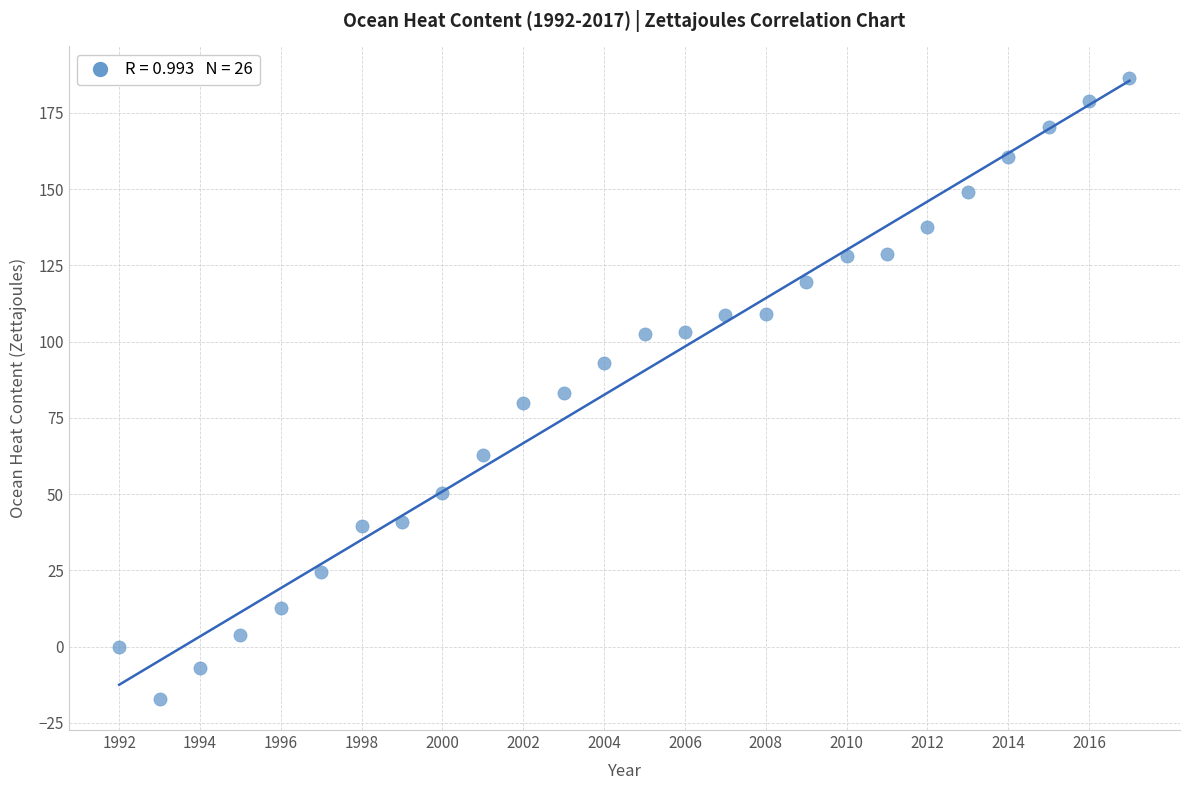

What is the range of X values (max minus min)?

25.0